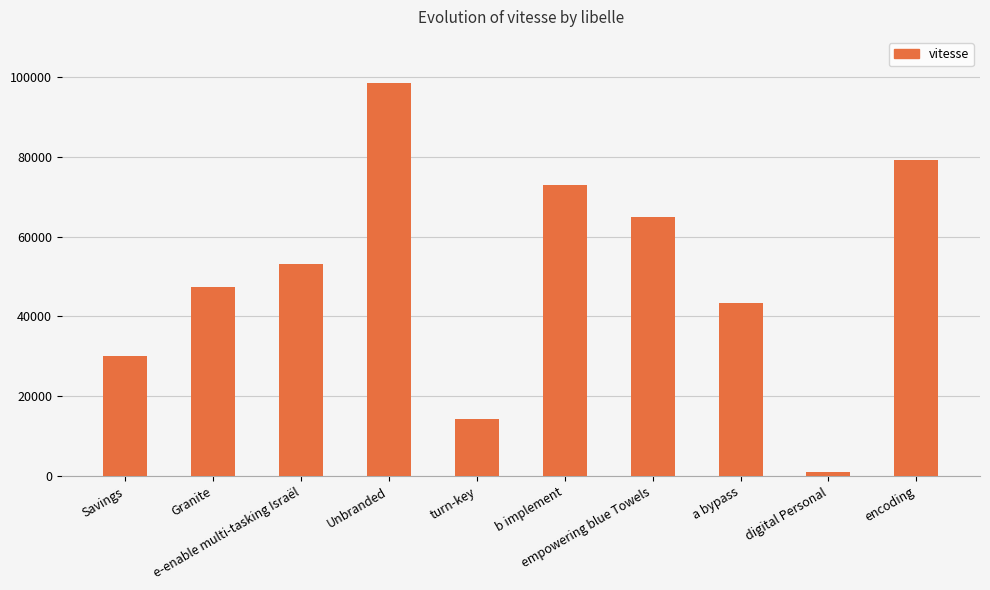

What is the change in value from e-enable multi-tasking Israël to digital Personal?

-52191